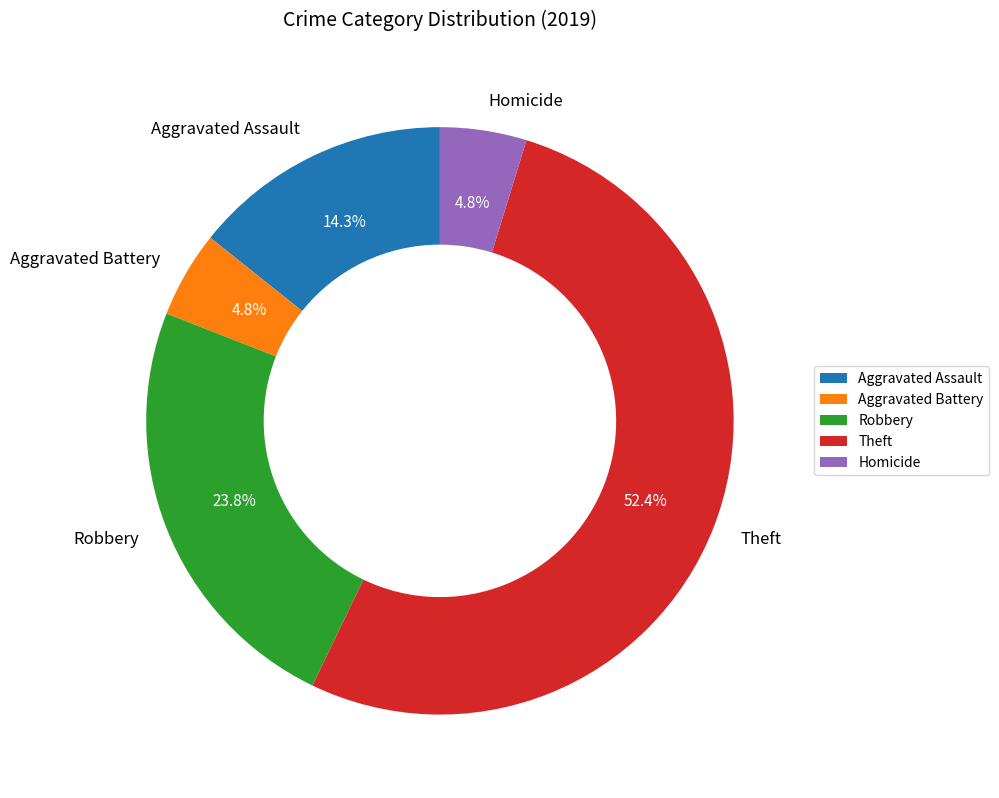

What is the largest slice in the pie chart?

Theft